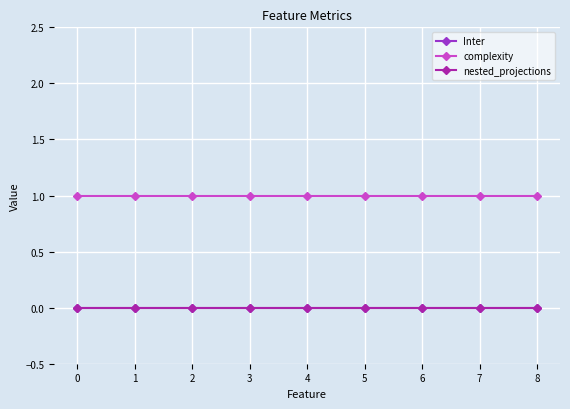

True or false: Inter and nested_projections cross at least once.

False